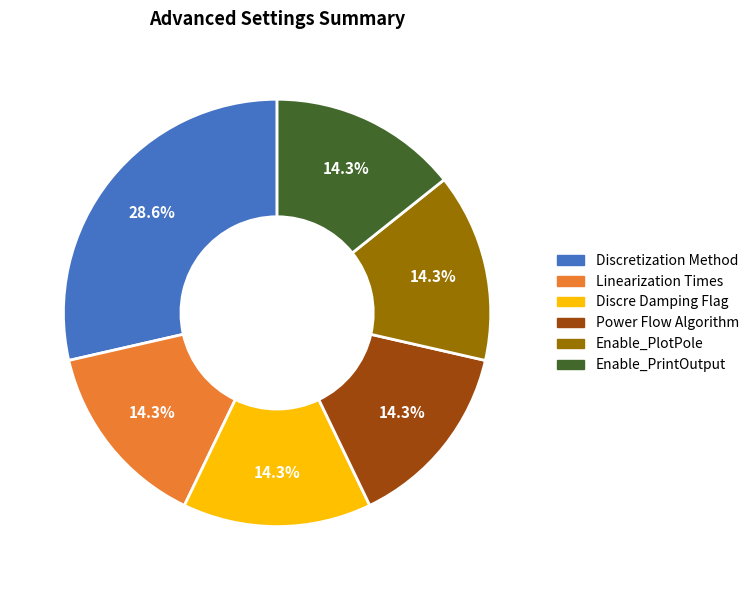

Is there any slice that represents more than half of the pie?

No